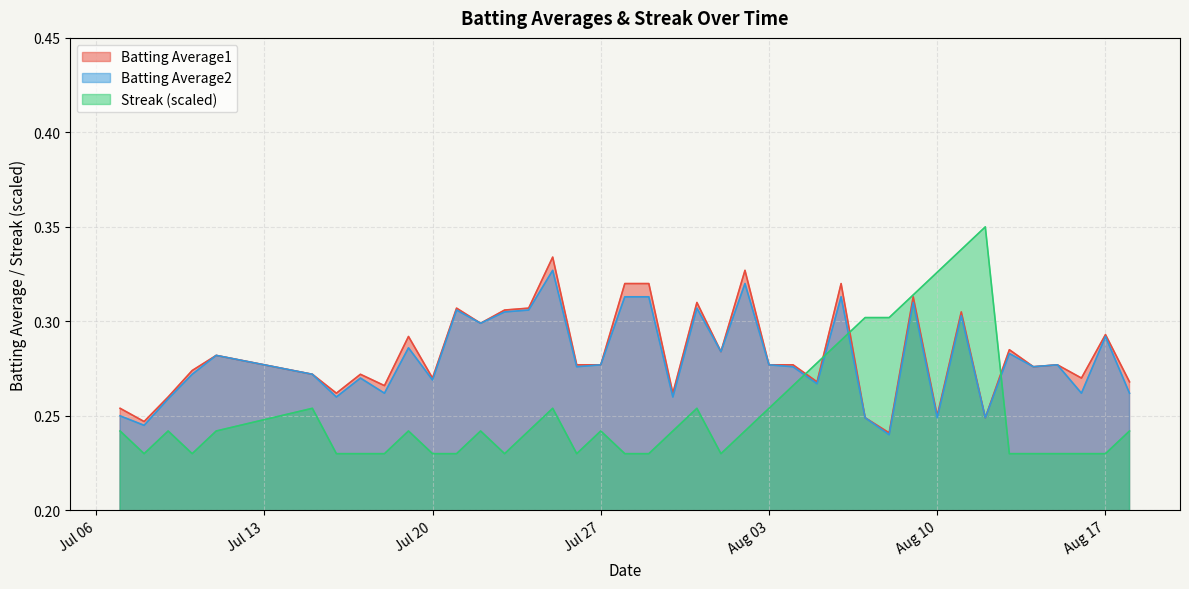

What is the value of the Batting Average2 point at the 22nd from the left?

0.3